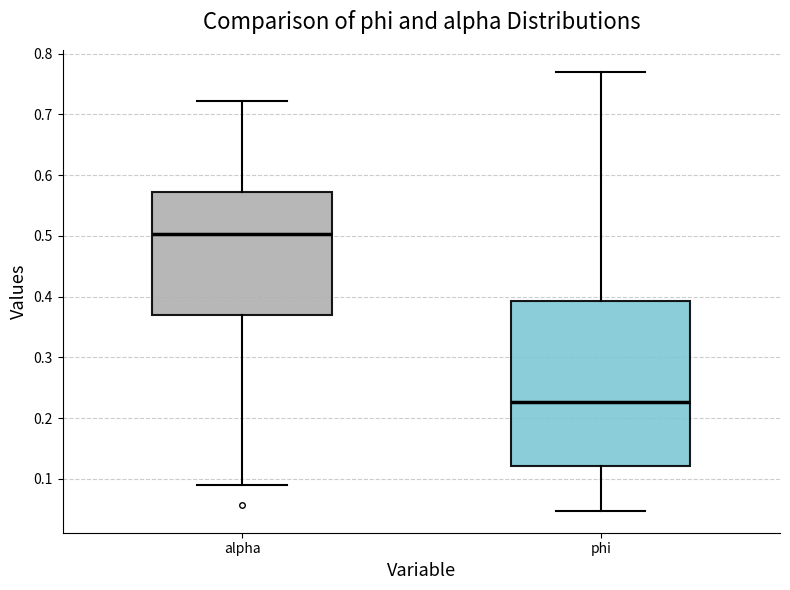

Comparing the boxes themselves (not the whiskers), which one is the tallest?

phi